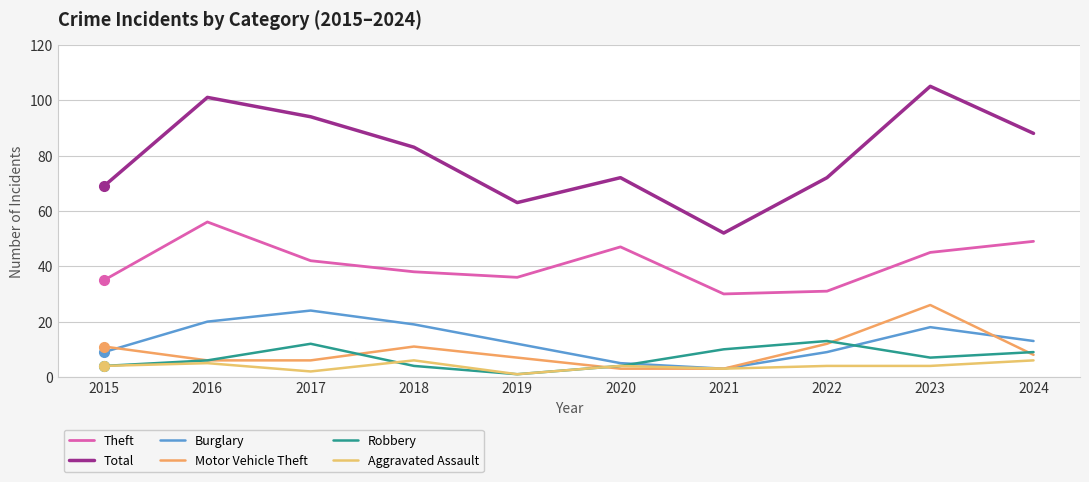

What is the average value of the Aggravated Assault series?

4